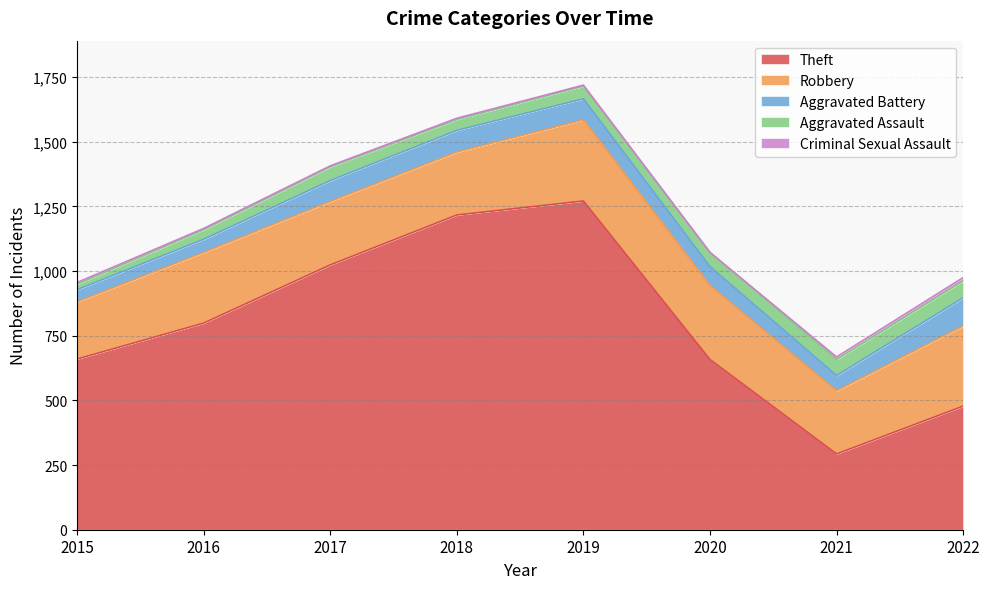

What is the sum of all Aggravated Battery values?

585